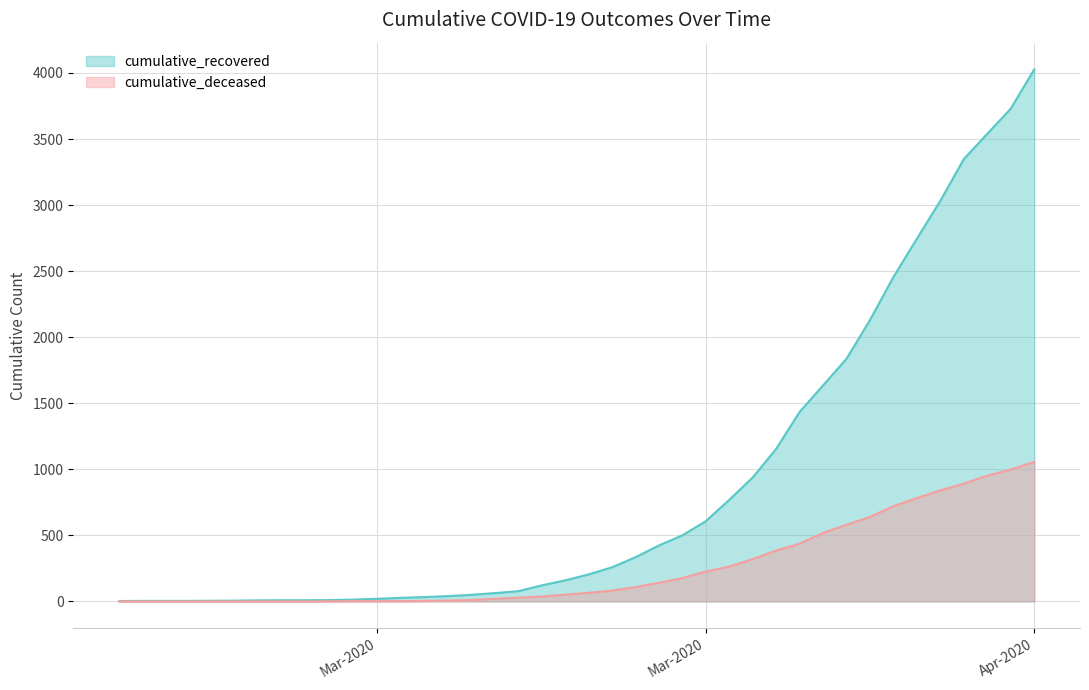

What is the value of the cumulative_recovered point at the 6th from the left?

6